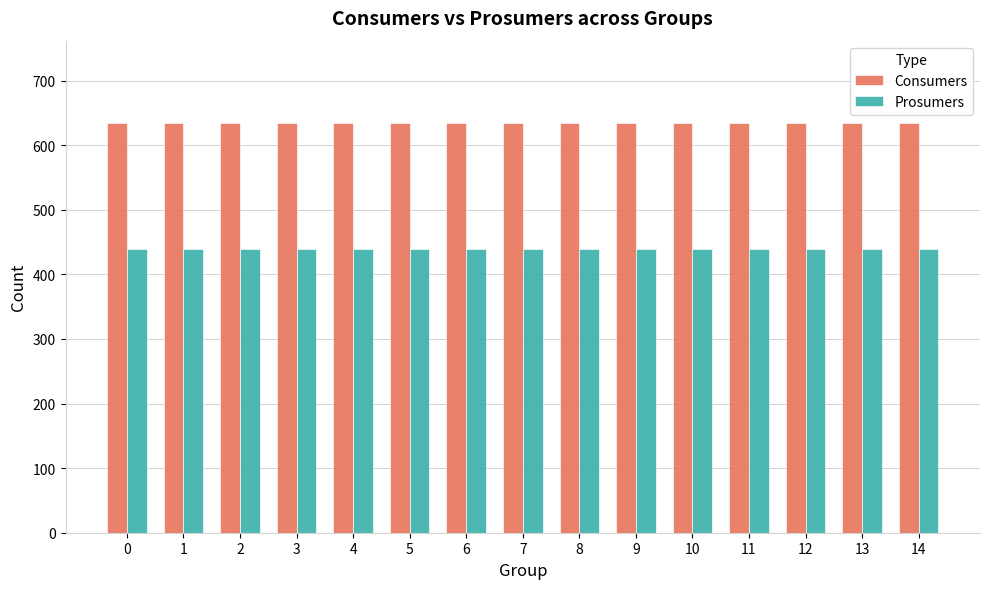

At how many categories does at least one series exceed 524?

15